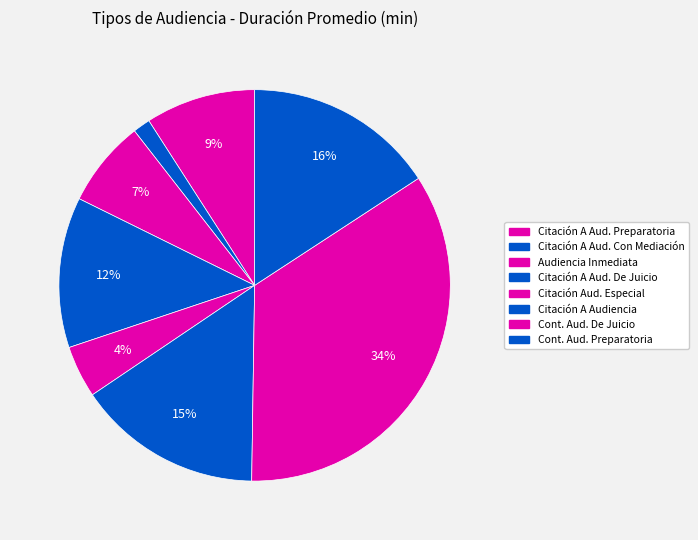

How many segments does this pie chart have?

8